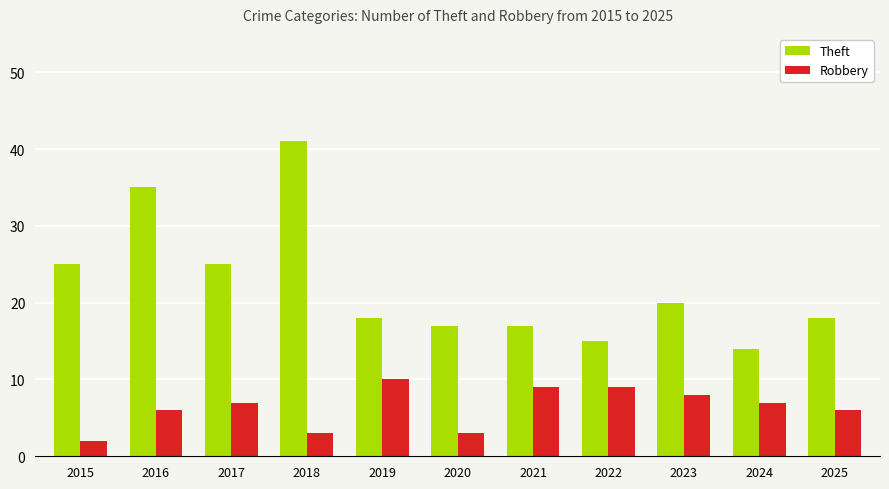

Rank the series by their average value, from lowest to highest.

Robbery, Theft